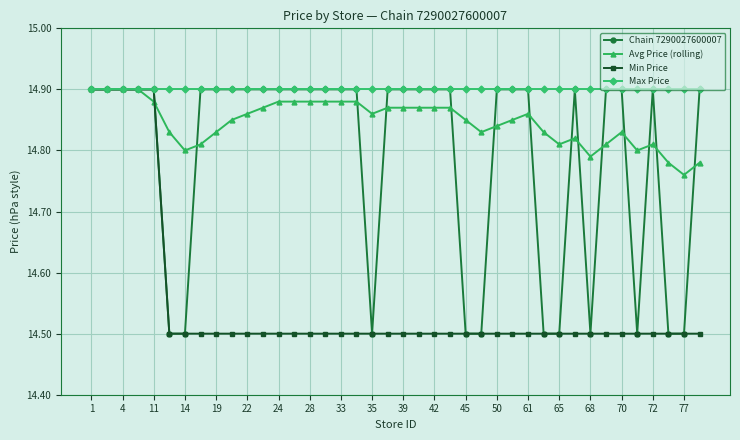

What is the minimum value for Chain 7290027600007?

14.5